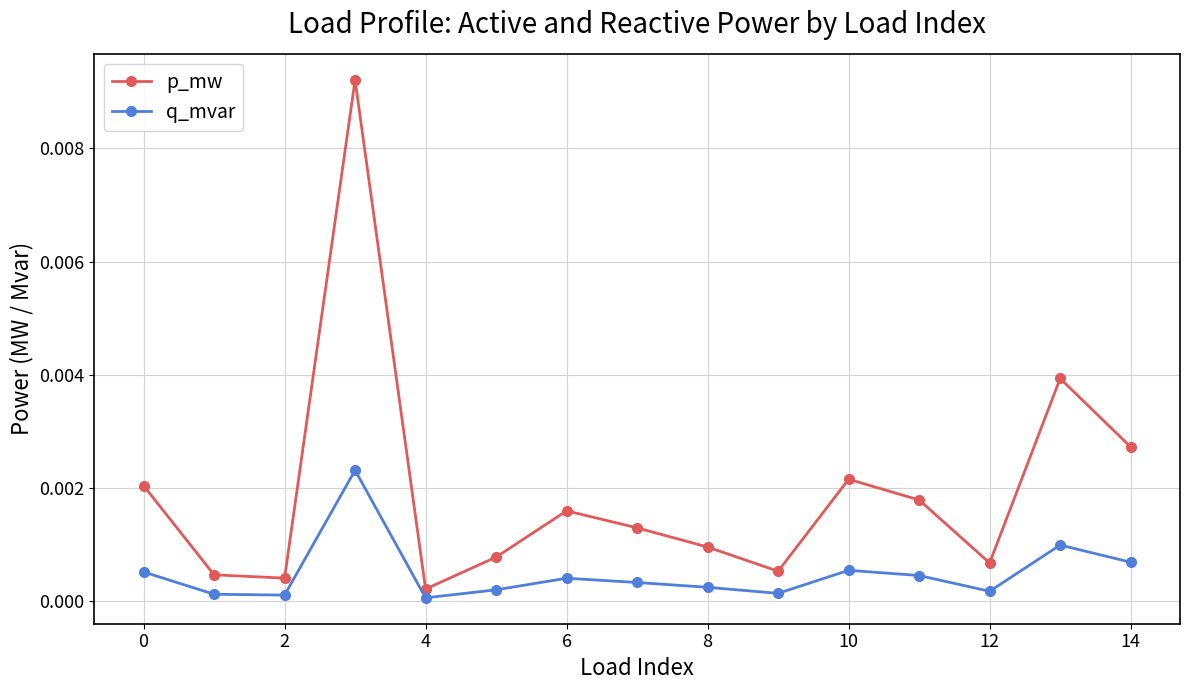

What are all the series names shown in the legend?

p_mw, q_mvar